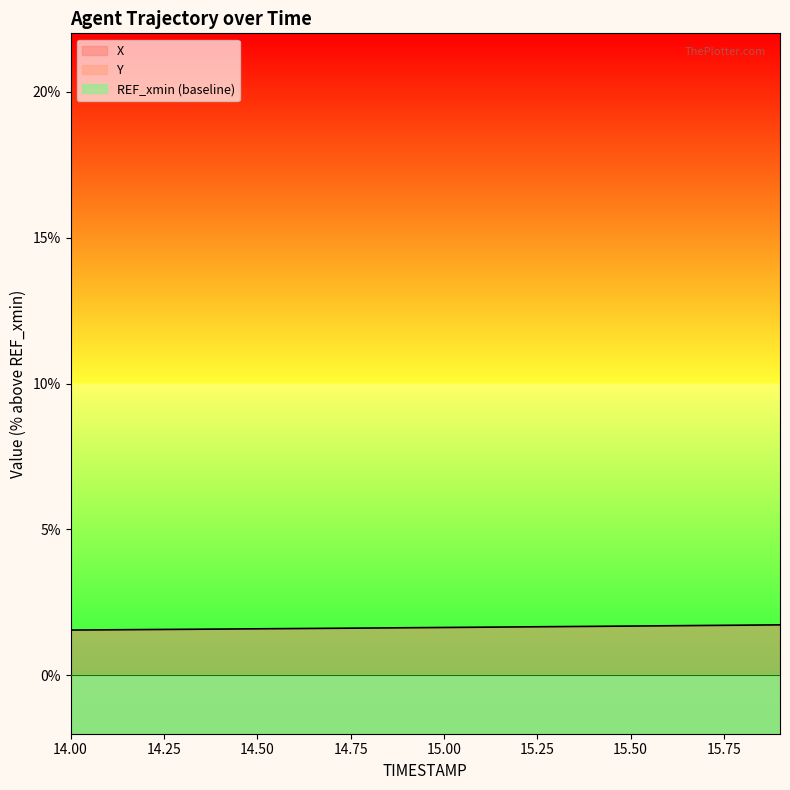

What is the label of the 10th point from the right?

15.0